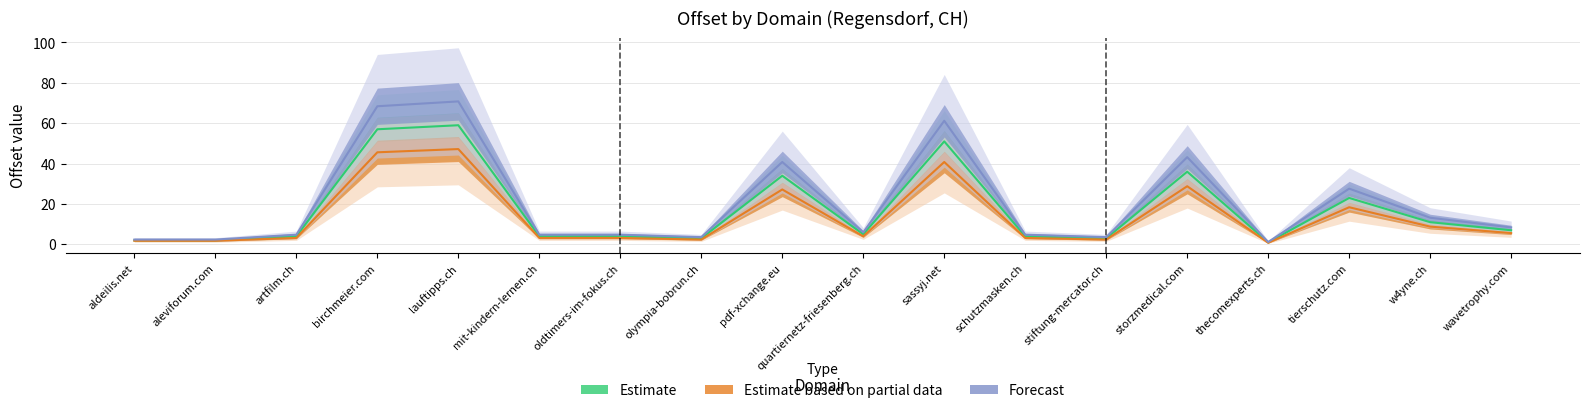

At pdf-xchange.eu, list the series in order from largest to smallest.

Forecast, Estimate, Estimate based on partial data